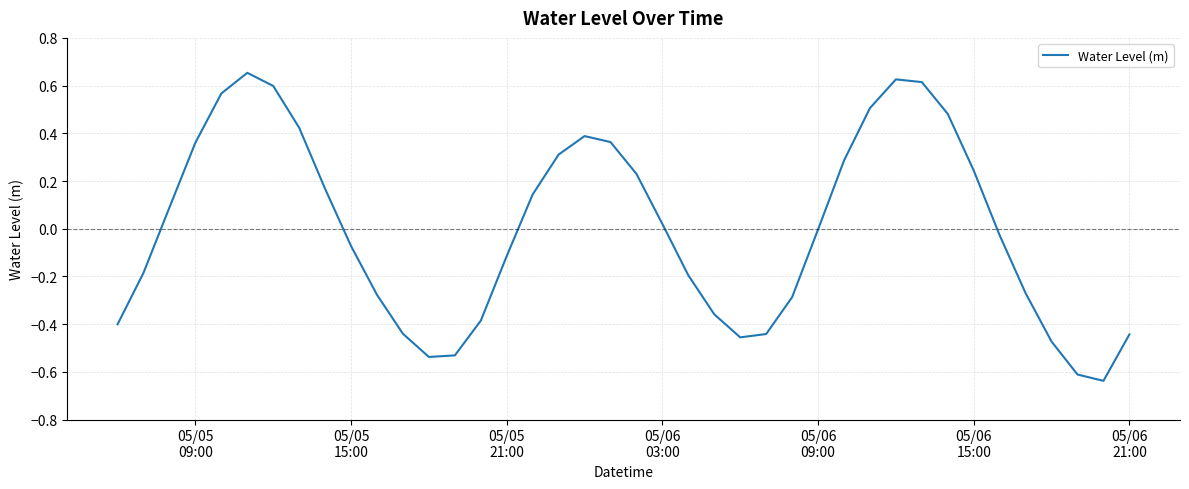

How many points are lower than both their immediate neighbors (excluding endpoints)?

3